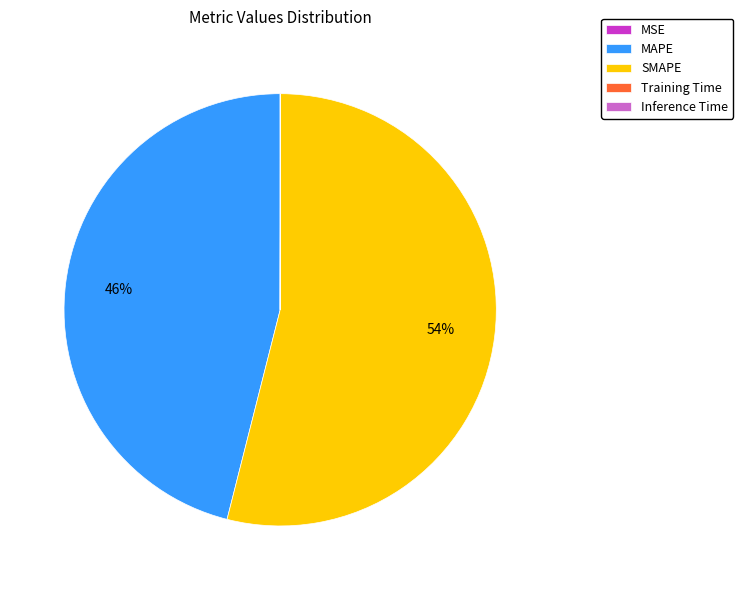

To the nearest percent, what portion does SMAPE represent?

54%